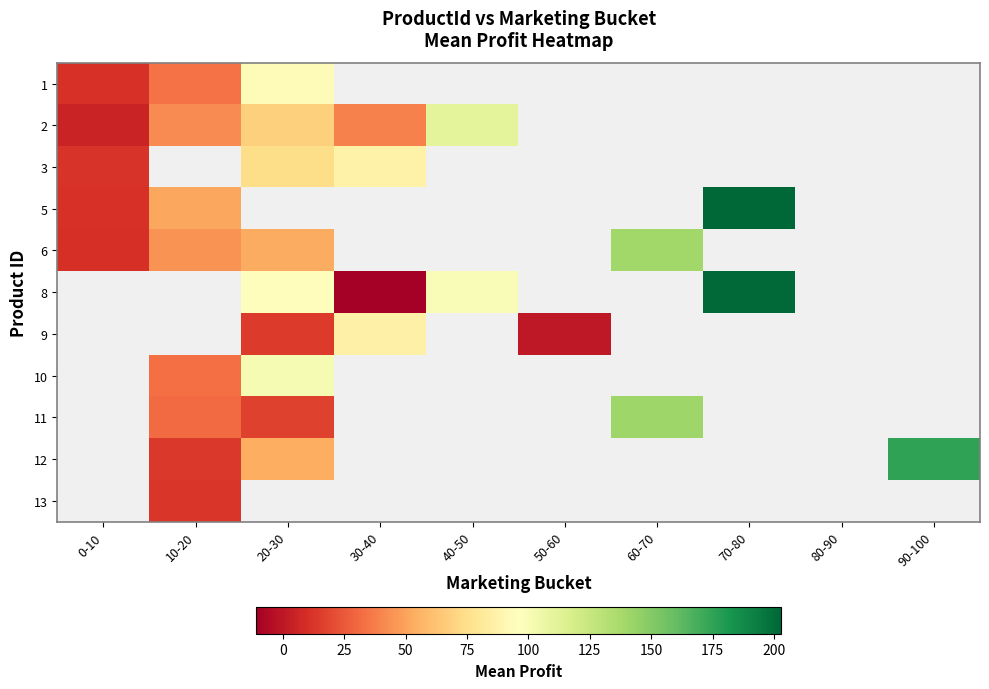

What is the maximum value shown in the chart?

203.0